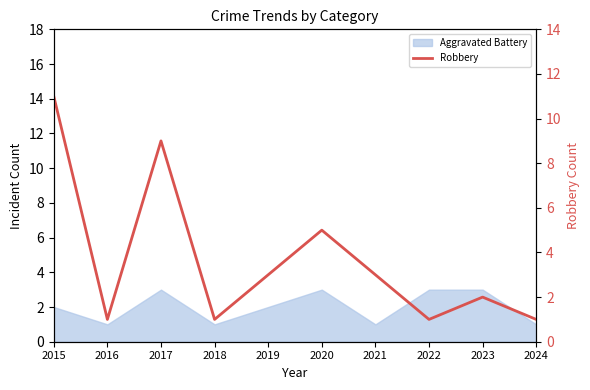

List the labels in order of value, largest first.

2015, 2017, 2020, 2019, 2021, 2023, 2016, 2018, 2022, 2024